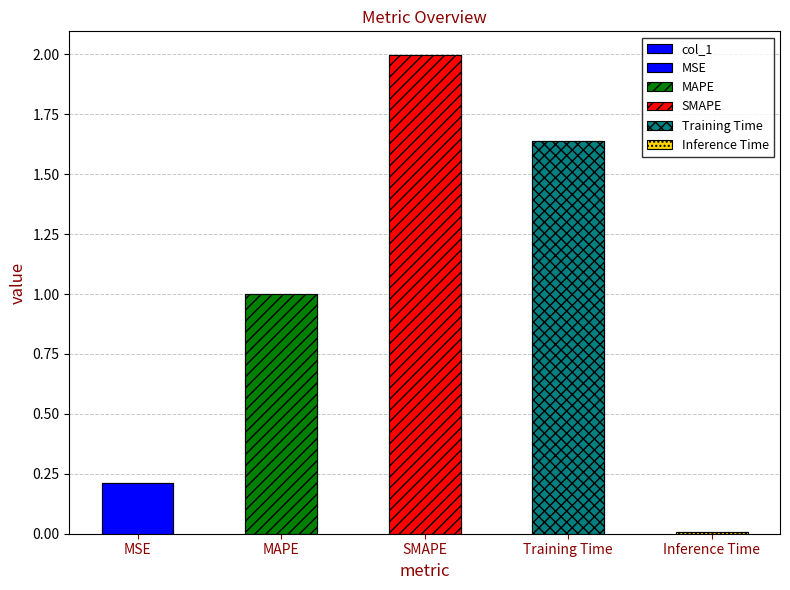

What is the change in value from SMAPE to Training Time?

-0.4